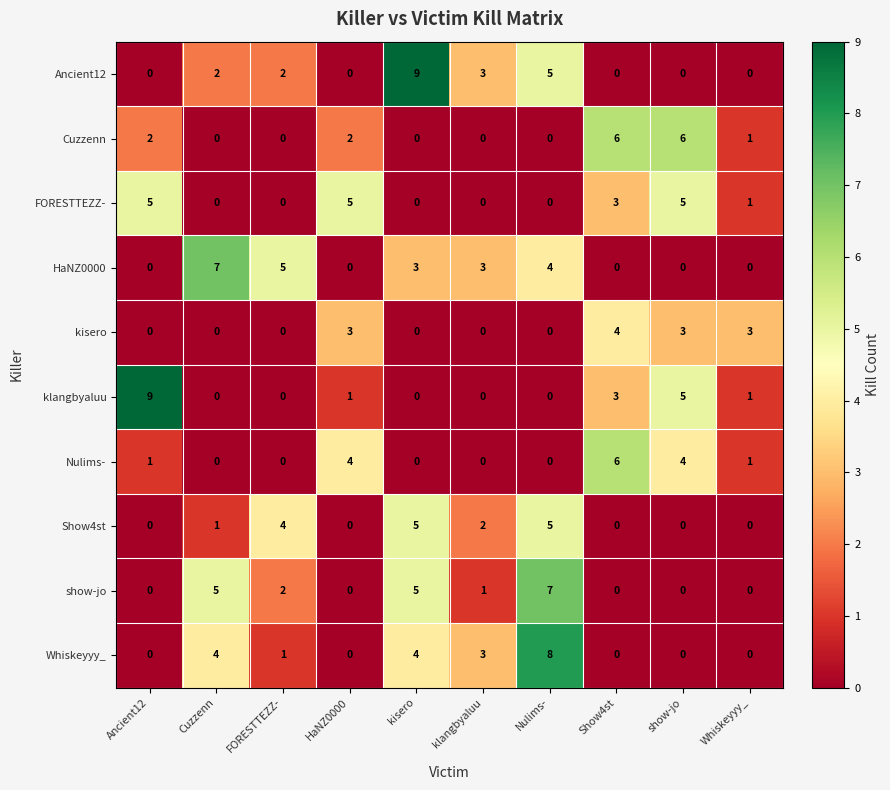

What is the difference between the second highest and minimum values in the Show4st series?

5